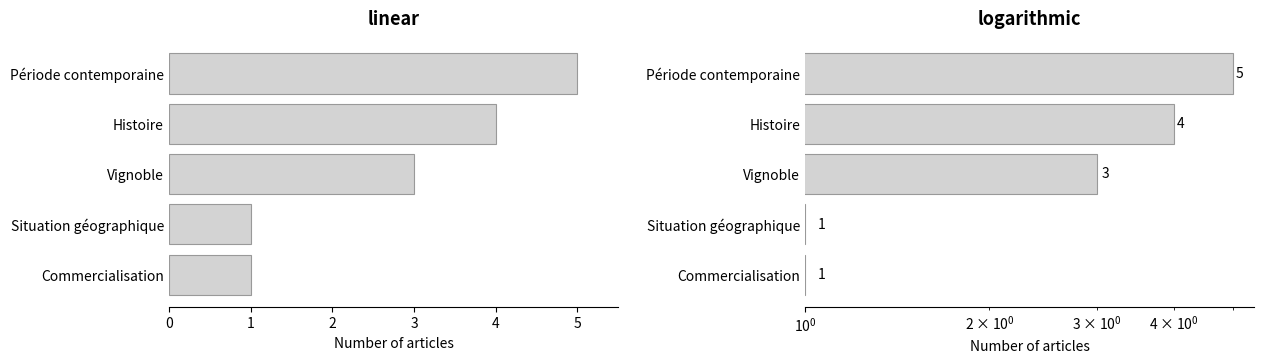

Is it true that the value at Période contemporaine is 8?

False